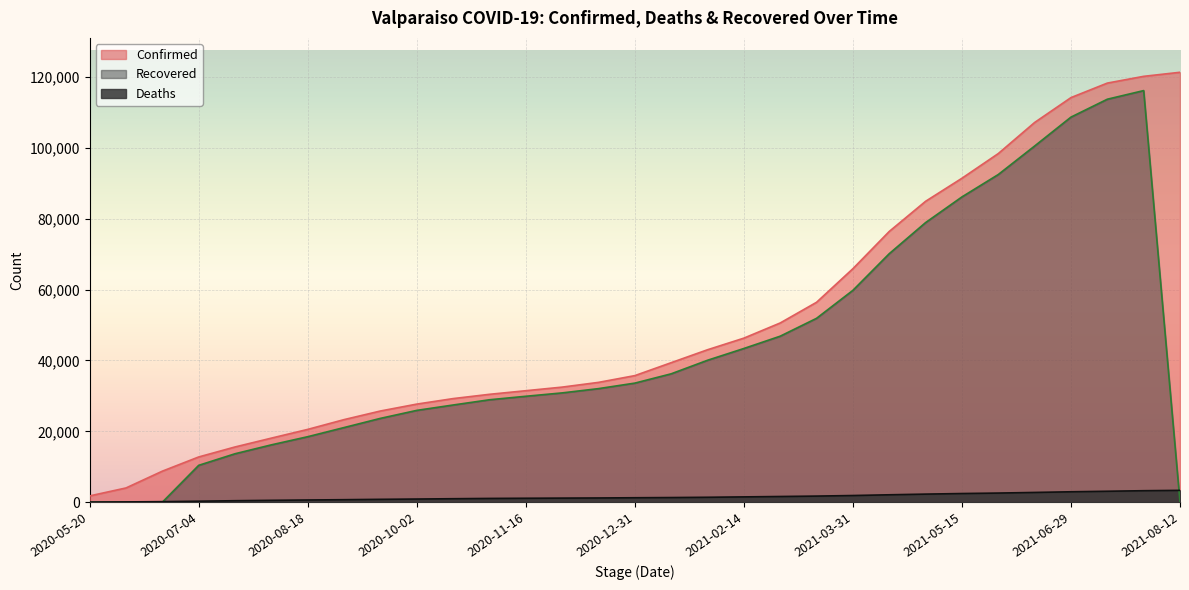

Which series has the largest range (max minus min)?

Confirmed